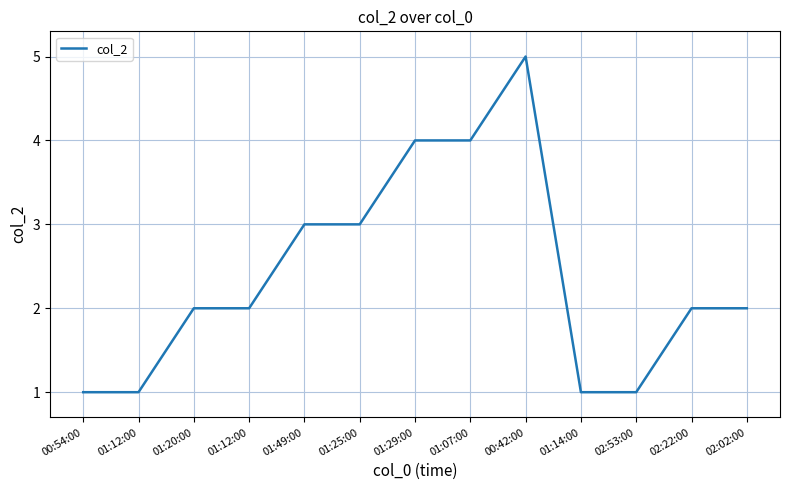

List the labels in order of value, smallest first.

00:54:00, 01:12:00, 01:14:00, 02:53:00, 01:20:00, 01:12:00, 02:22:00, 02:02:00, 01:49:00, 01:25:00, 01:29:00, 01:07:00, 00:42:00